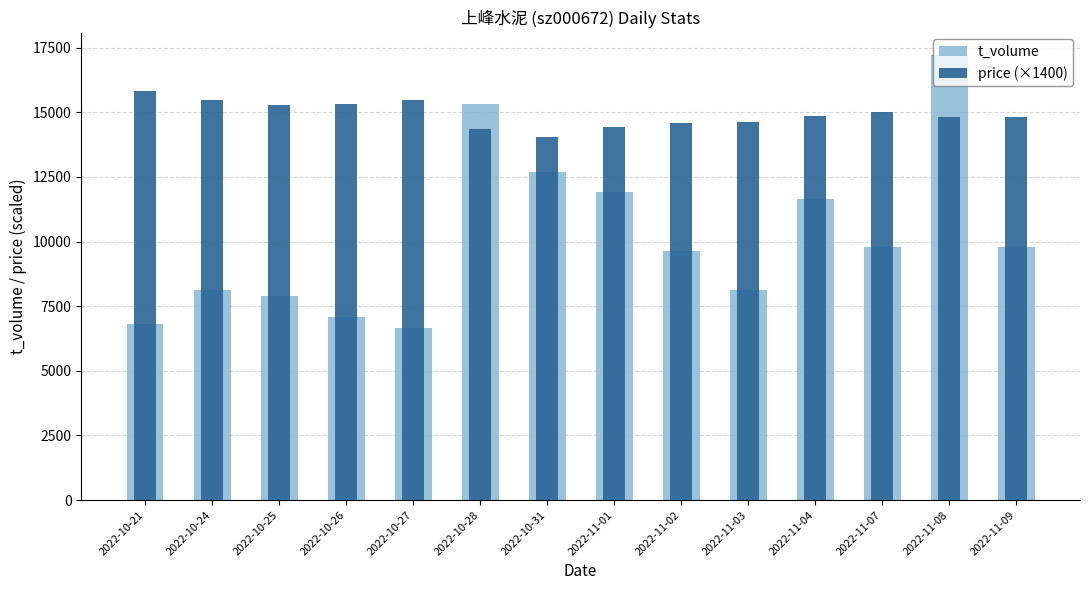

What is the minimum value for price (×1400)?

14028.0